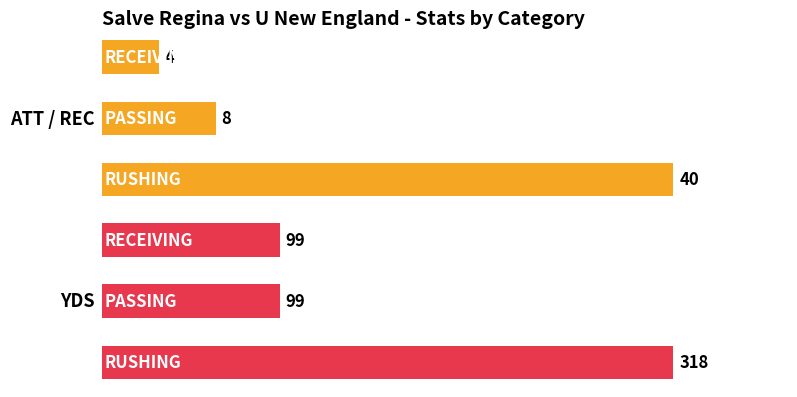

Which series has the largest total across all categories?

YDS